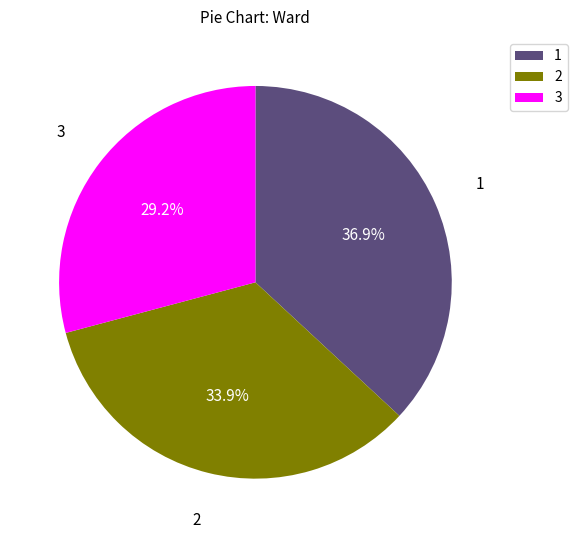

To the nearest percent, what percentage of the pie is 2?

34%